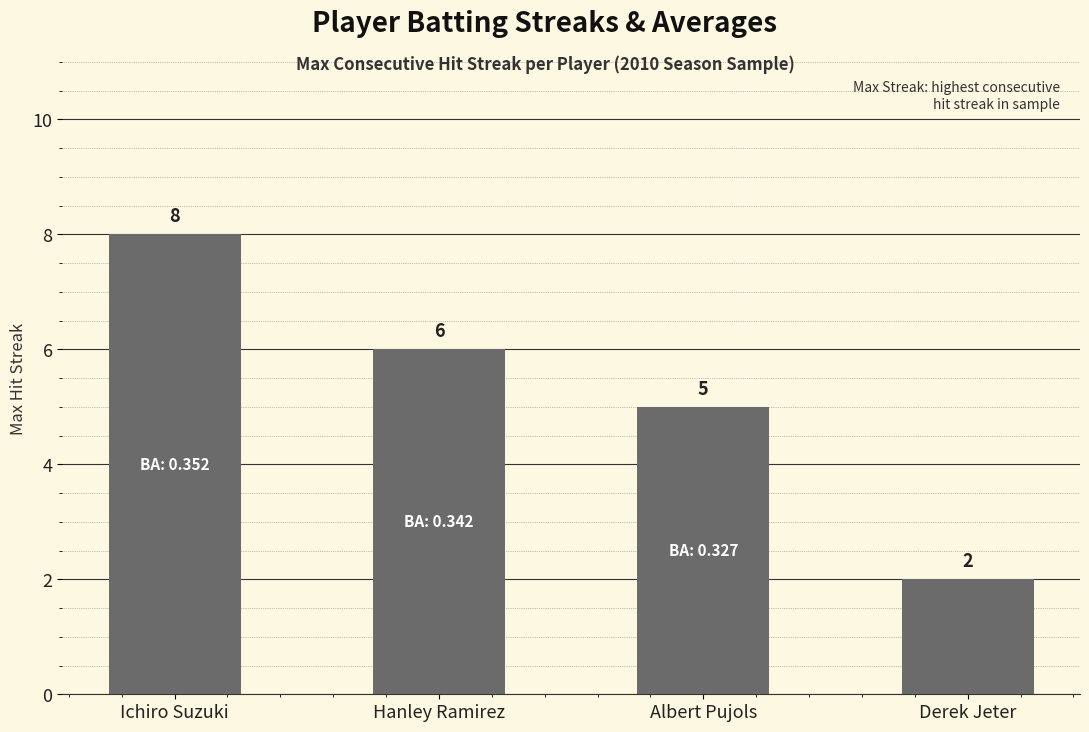

The chart shows a value of 3 at Derek Jeter. True or false?

False